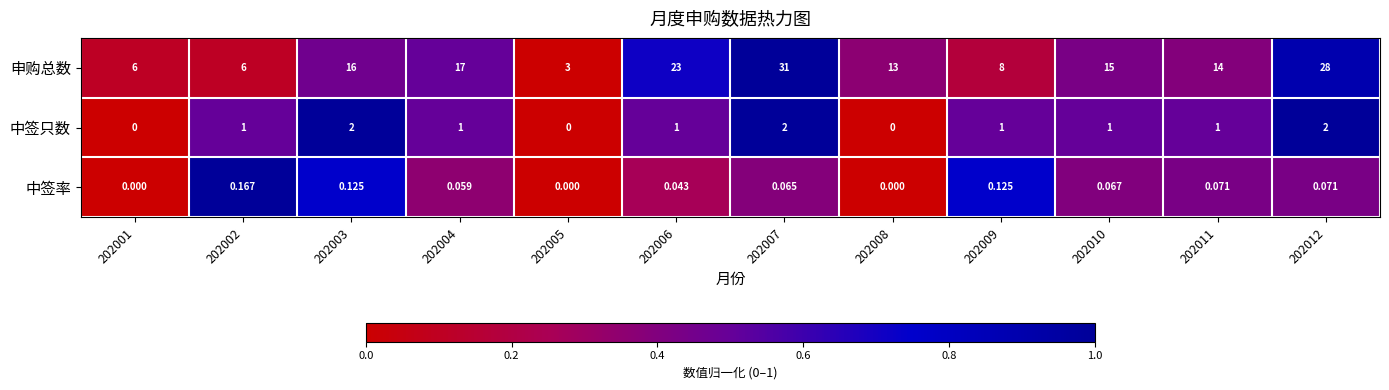

Rank the series at 202012 from lowest to highest value.

中签率, 中签只数, 申购总数